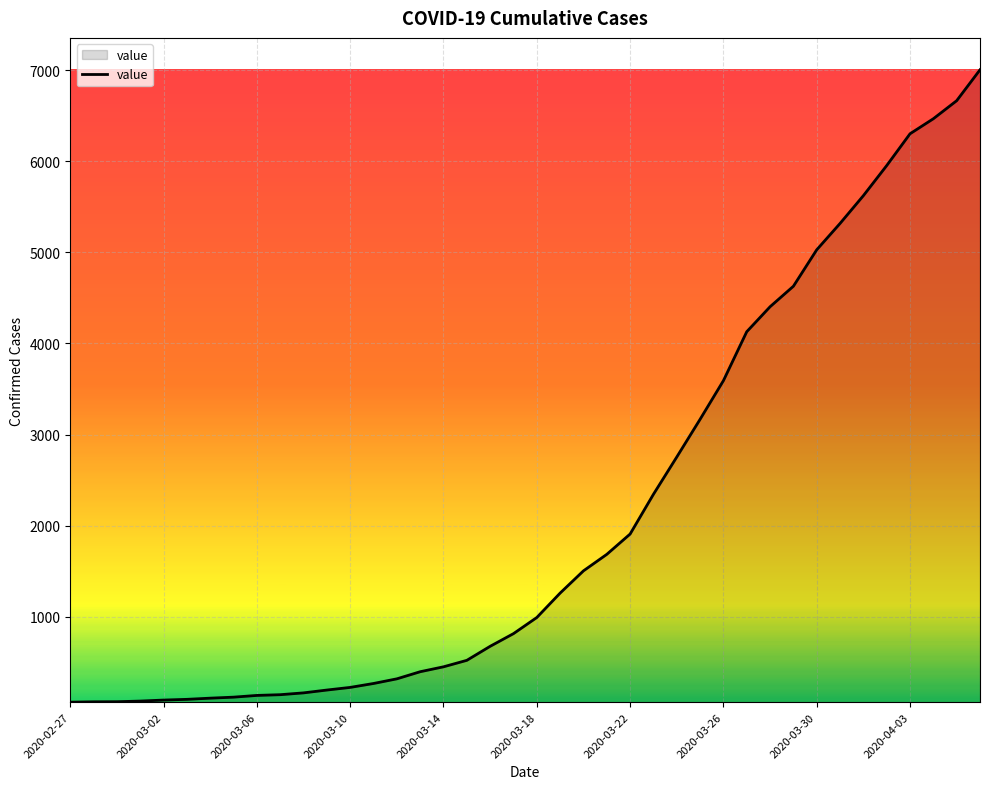

What is the maximum value shown in the chart?

7003